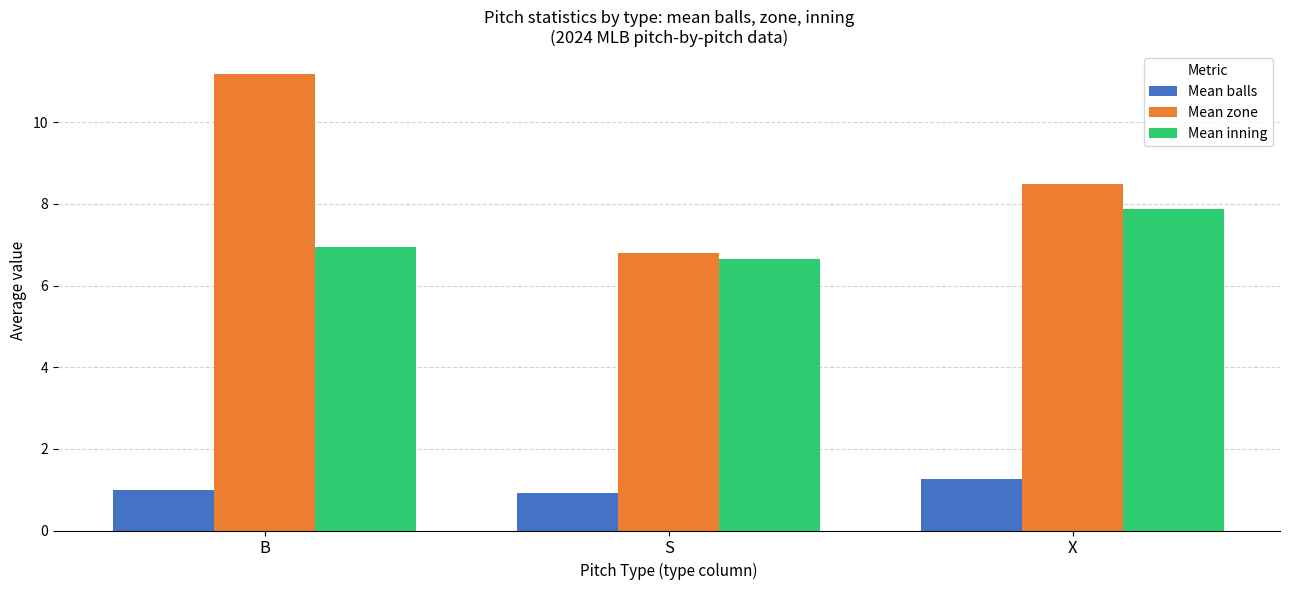

What is the maximum value for Mean inning?

7.9